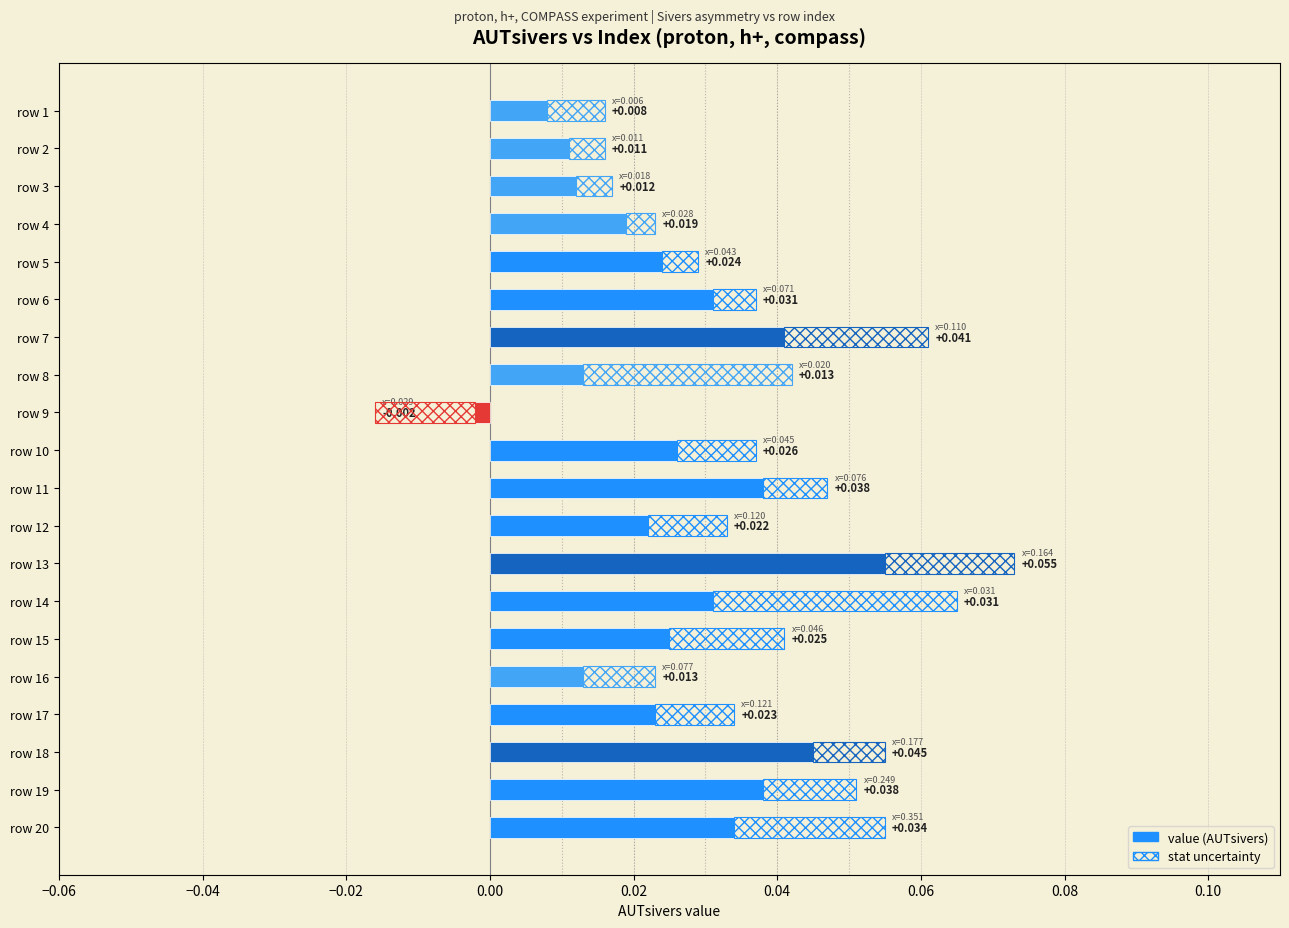

Which series has the largest total across all categories?

value